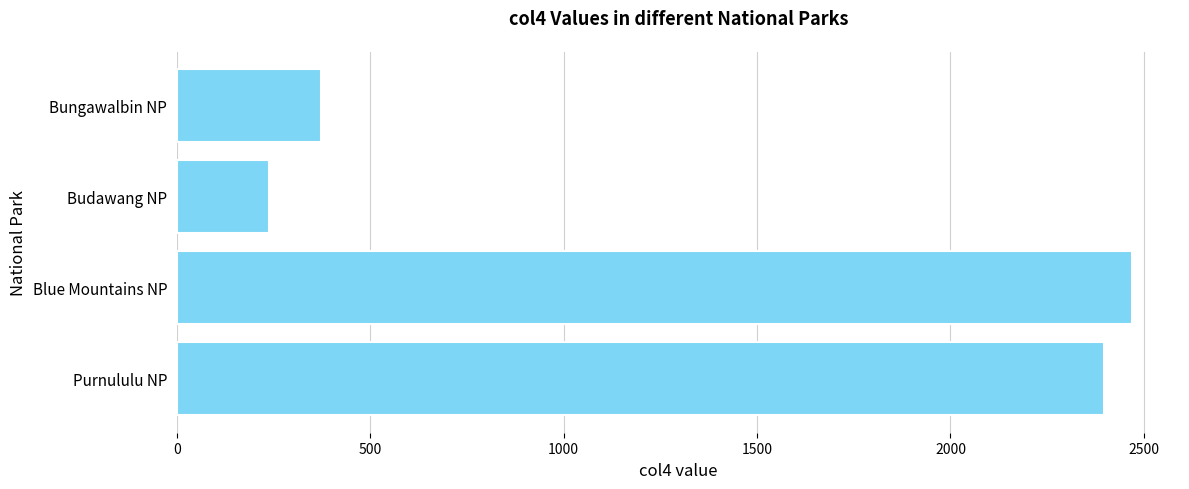

Rank the categories by value from highest to lowest.

Blue Mountains NP, Purnululu NP, Bungawalbin NP, Budawang NP